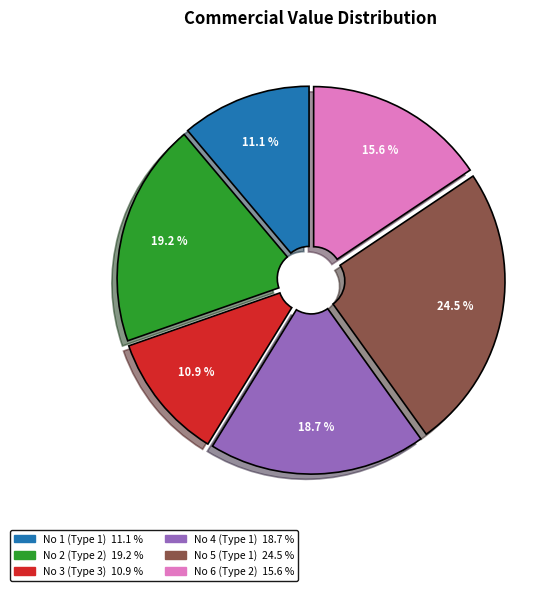

Combined, do No 4 (Type 1) and No 5 (Type 1) account for over 50%?

No